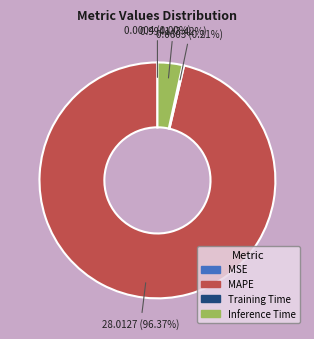

Which has a higher value, MAPE or Inference Time?

MAPE